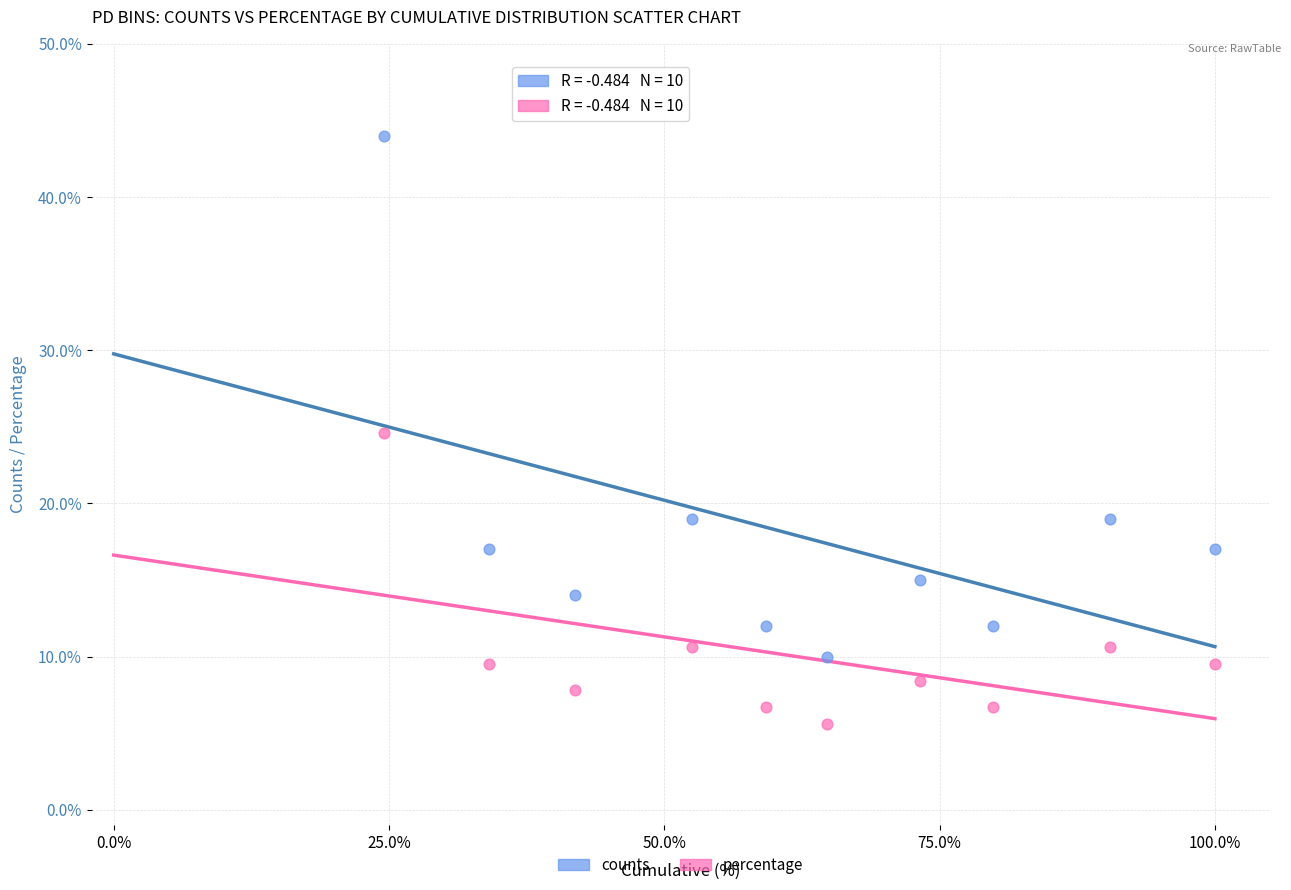

Which series reaches the minimum Y coordinate?

percentage